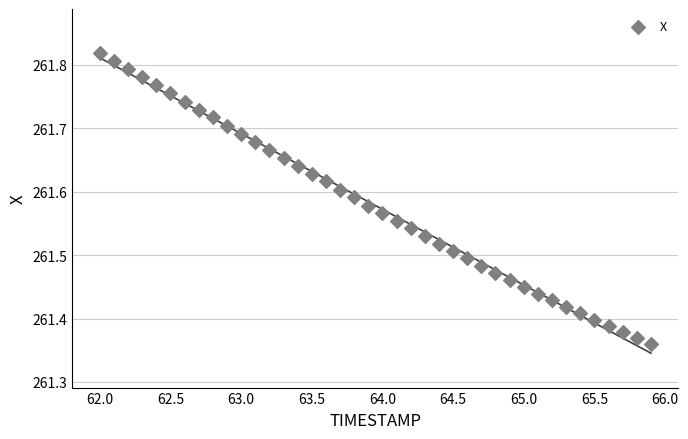

What is the range of X values (max minus min)?

3.9